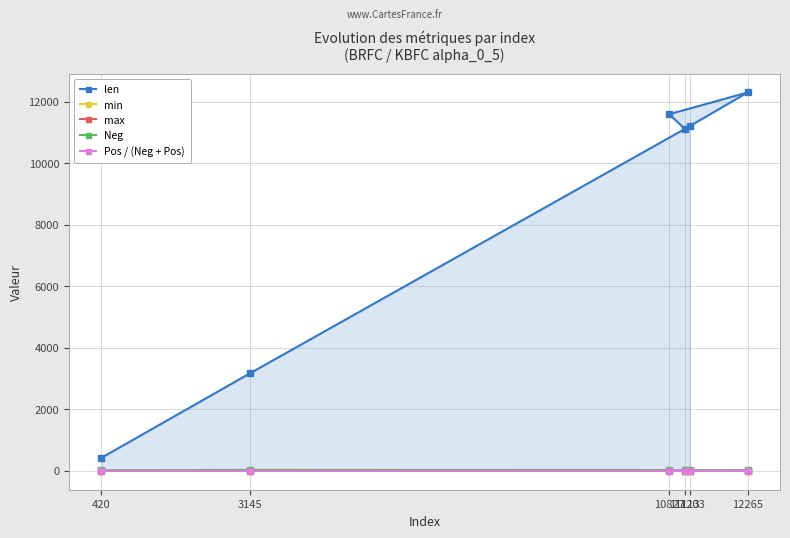

How many categories are shown in the chart?

6